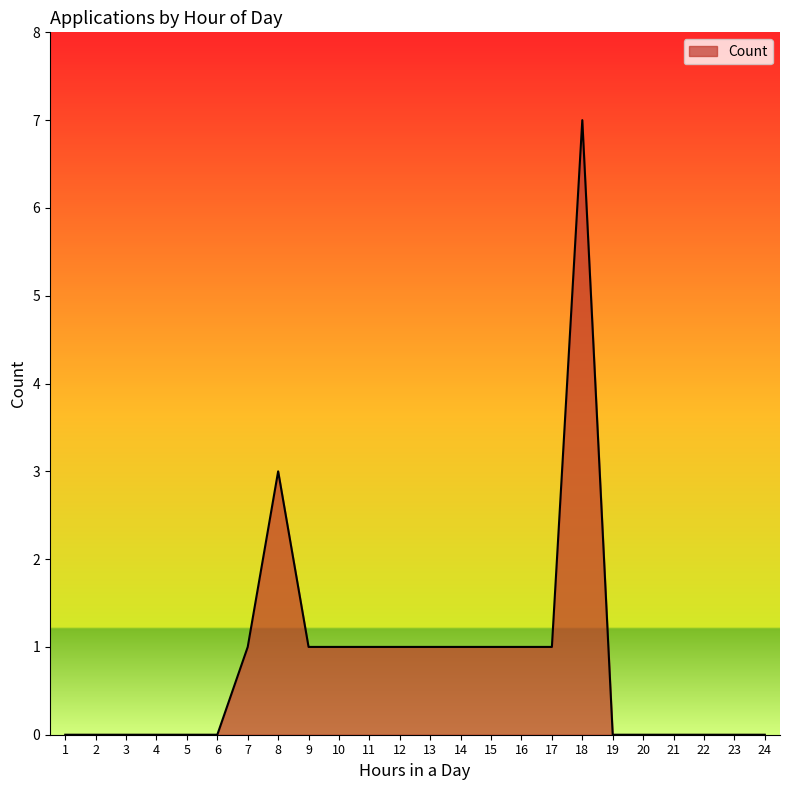

What is the maximum value shown in the chart?

7